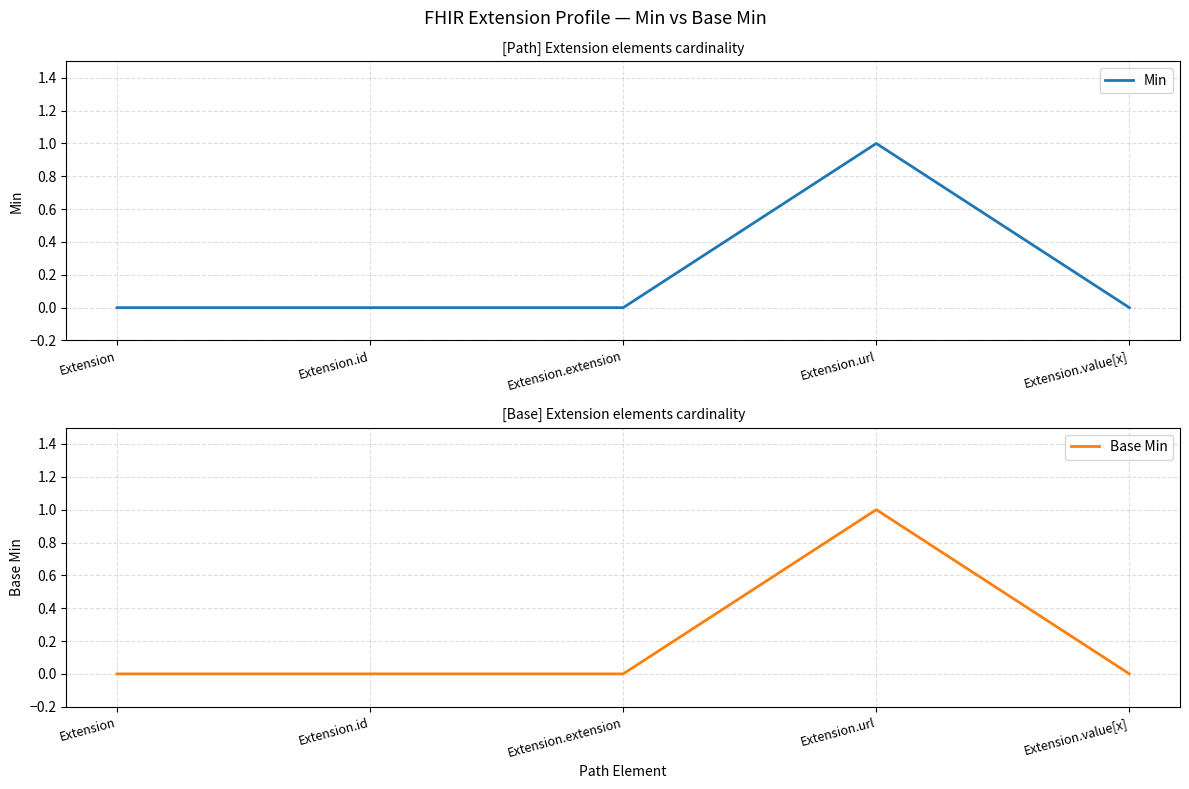

True or false: Base Min and Min cross at least once.

False